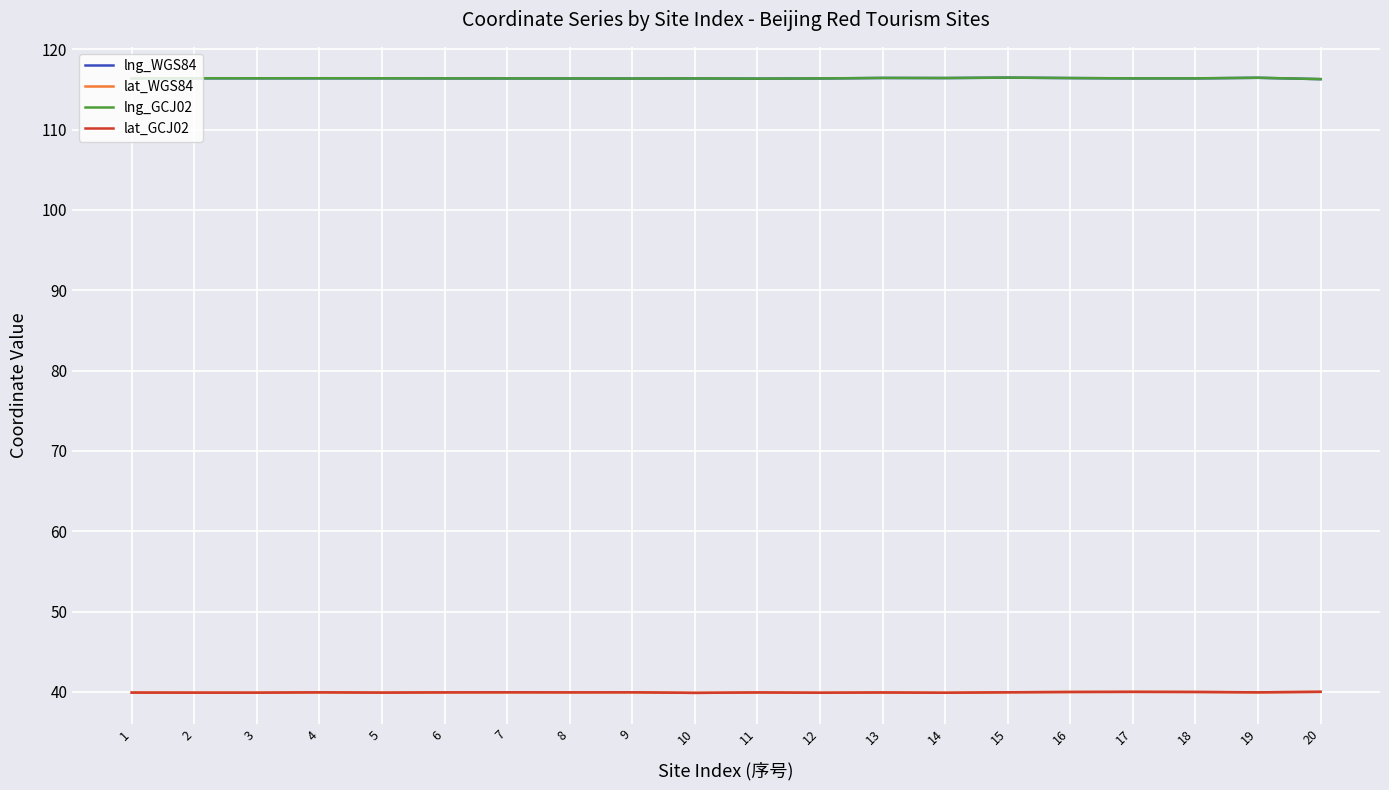

Is the value of lat_WGS84 at 18 greater than the value of lng_GCJ02 at 13?

No